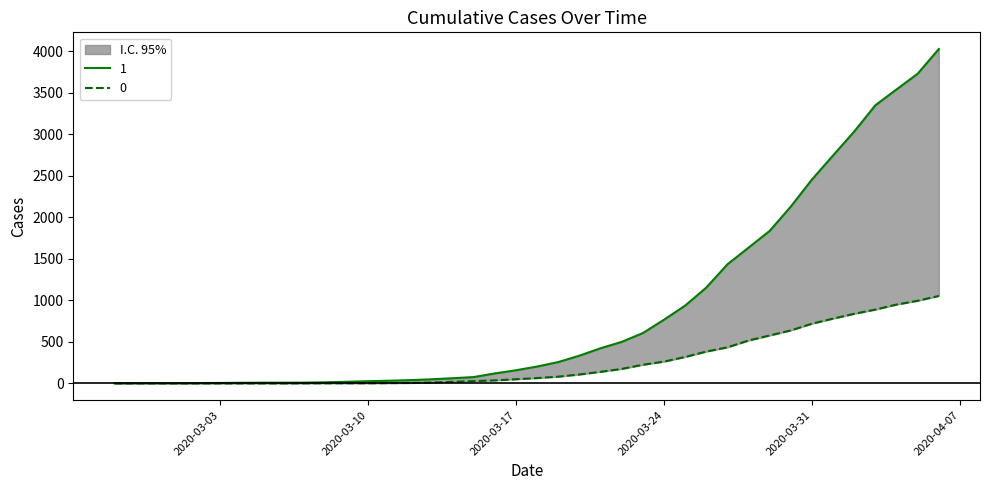

The 1 series shows 40 at 2020-03-12. True or false?

True